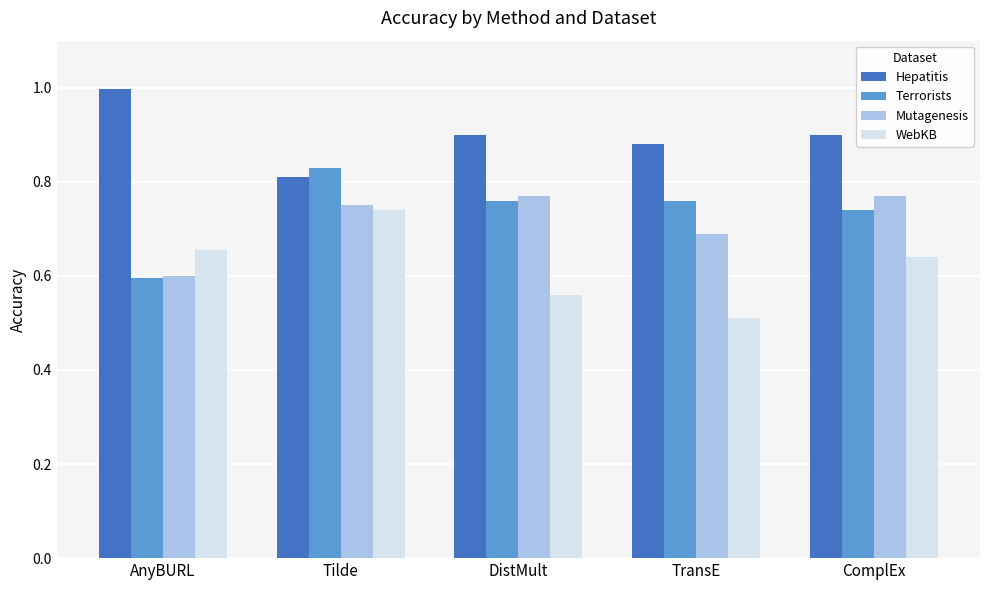

Is it true that Mutagenesis equals 1.3 at Tilde?

False